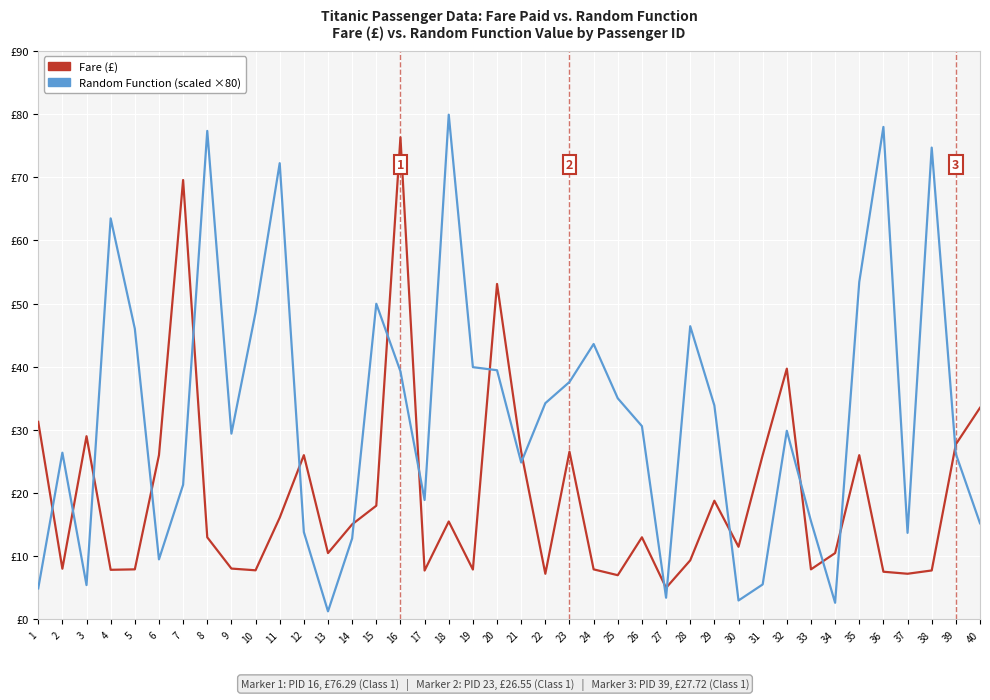

True or false: Random Function (scaled ×80) has a value of 43.6 at 24.

True